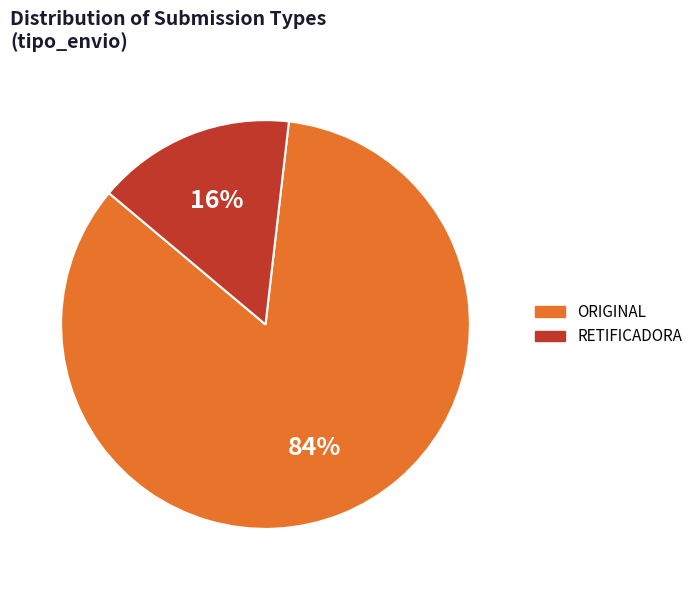

Rank the categories by value from highest to lowest.

ORIGINAL, RETIFICADORA